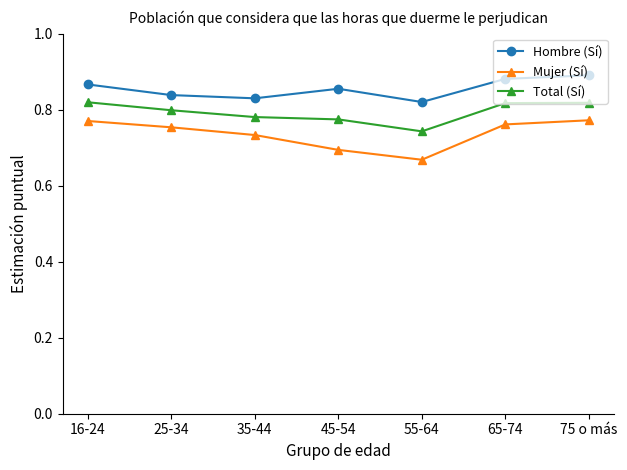

Which label corresponds to the largest value in the chart?

75 o más